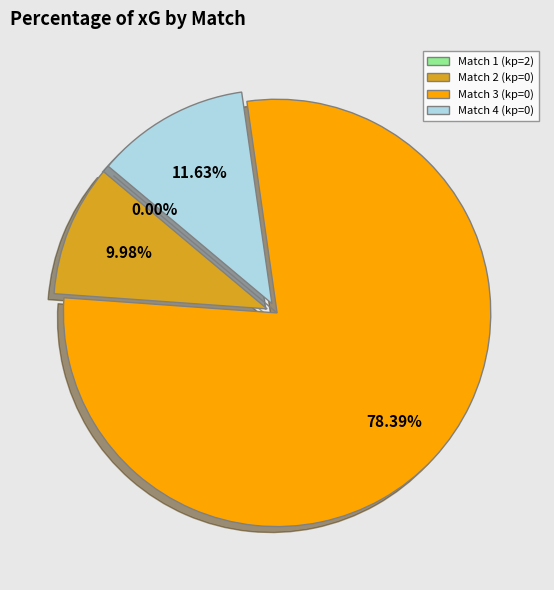

Which category accounts for the majority?

Match 3 (kp=0)